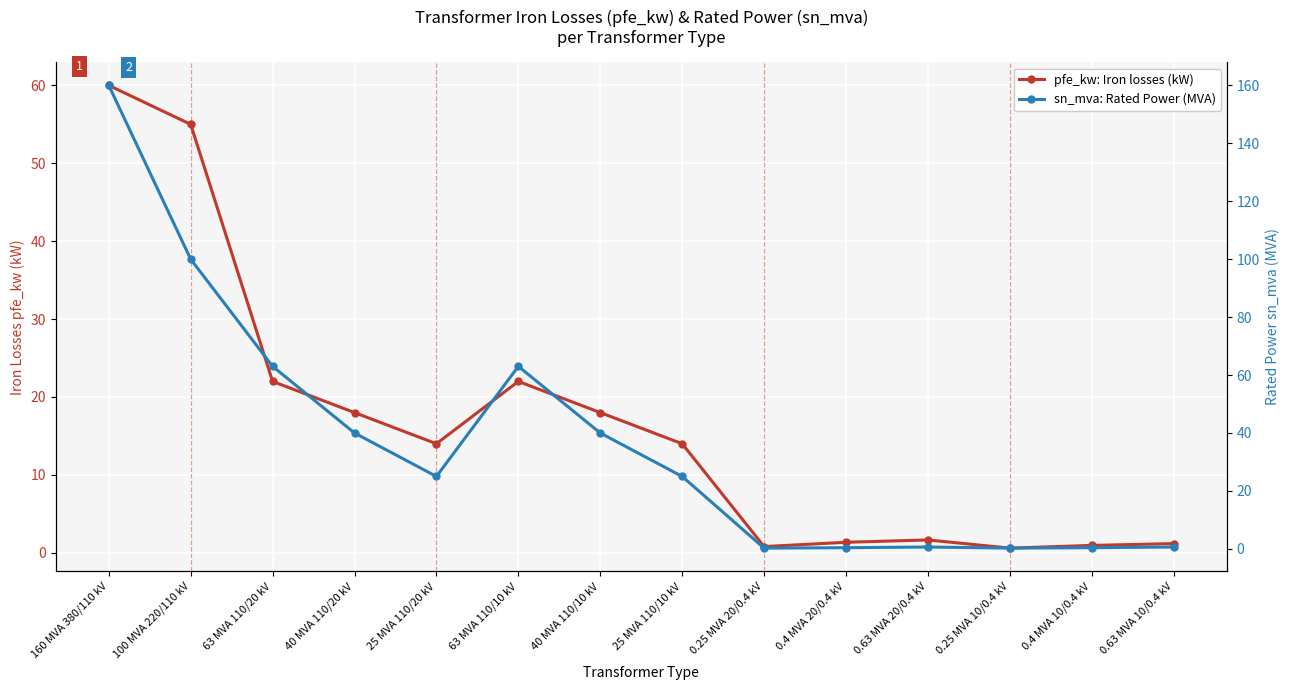

Does the chart display data point markers on the line(s)?

Yes